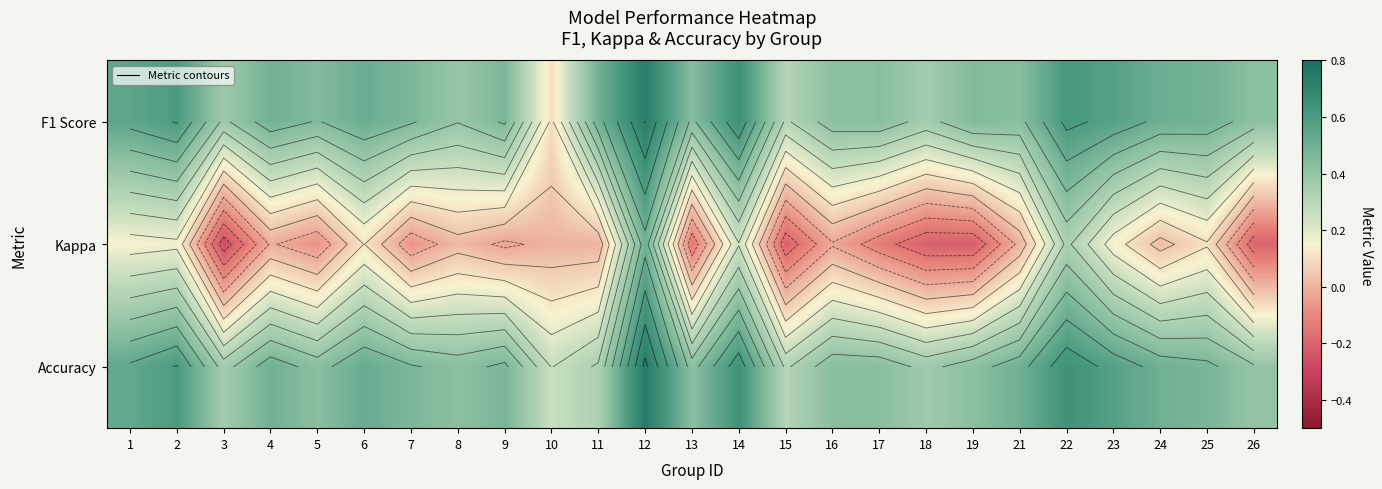

The value of F1 Score at 13 is 0.3. True or false?

False